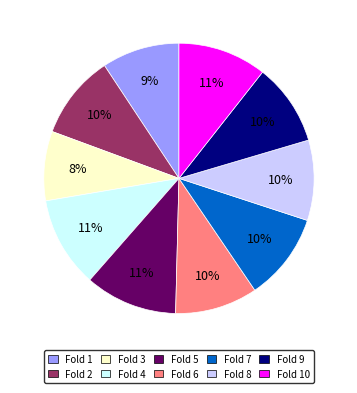

Is there a majority slice in this chart?

No